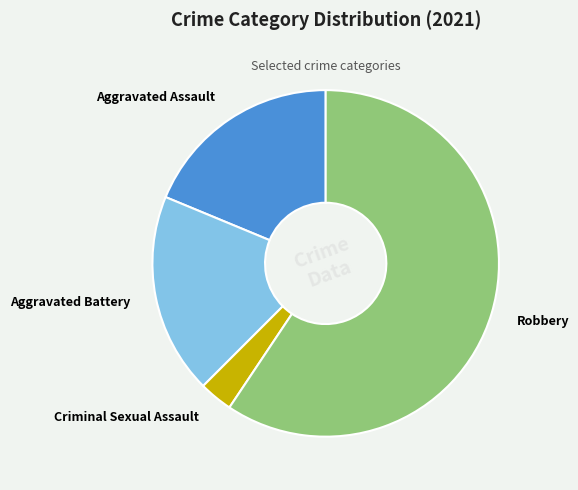

True or false: Criminal Sexual Assault accounts for 10% of the total.

False